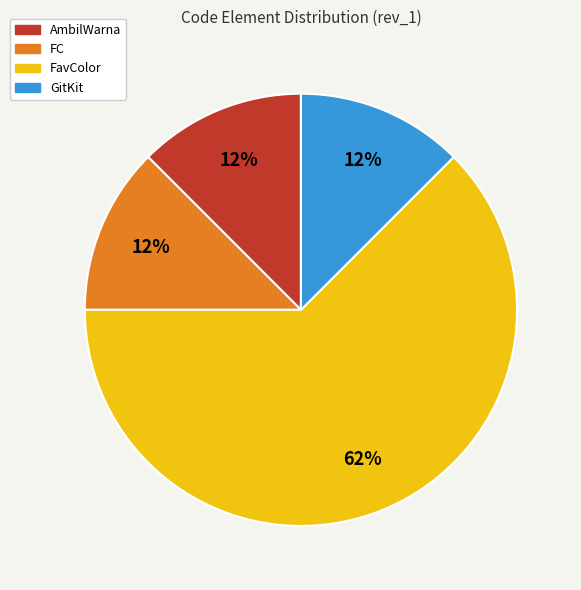

The FC slice represents 12% of the pie. True or false?

True